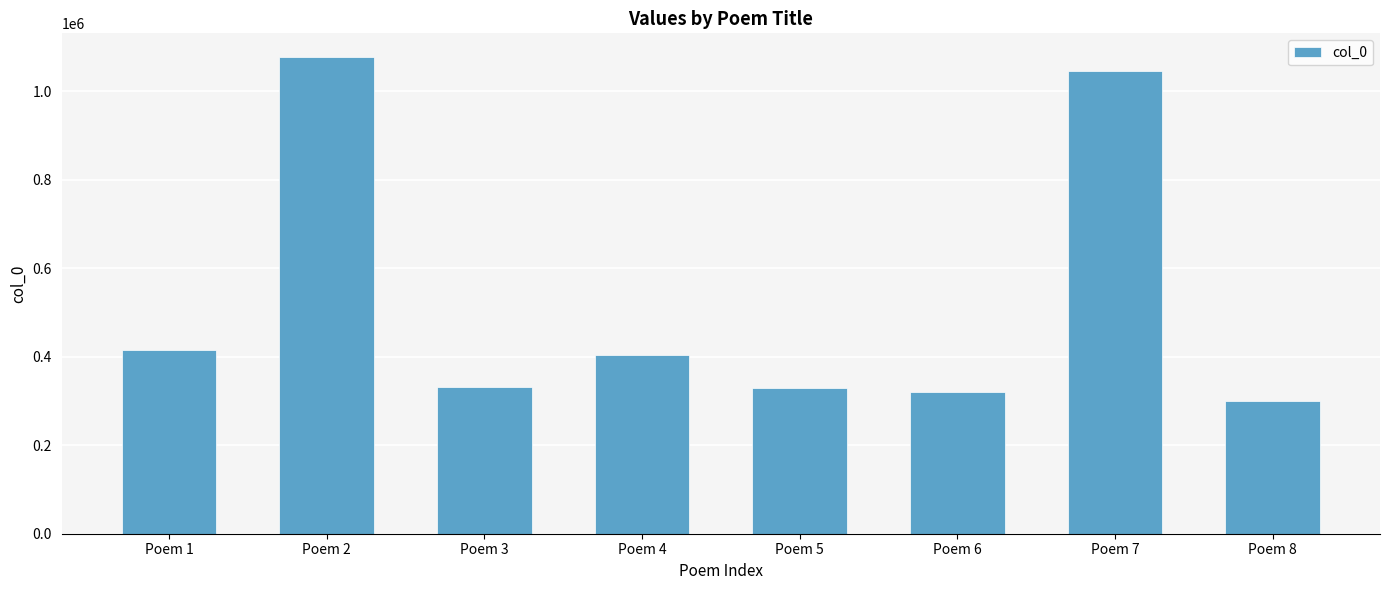

Does the chart contain any negative values?

No